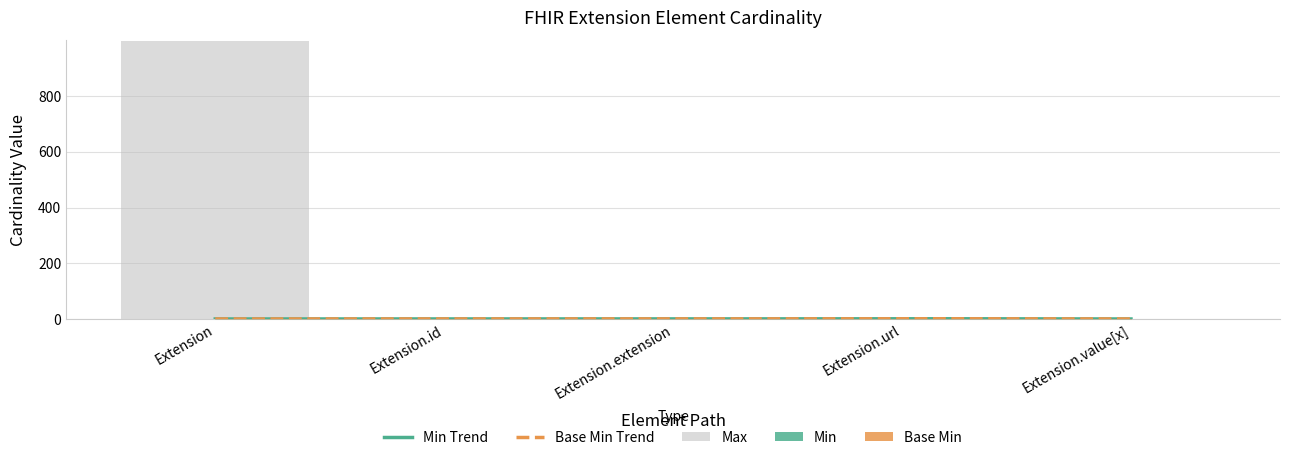

Is the value of Base Min at Extension.value[x] greater than the value of Min at Extension.extension?

No